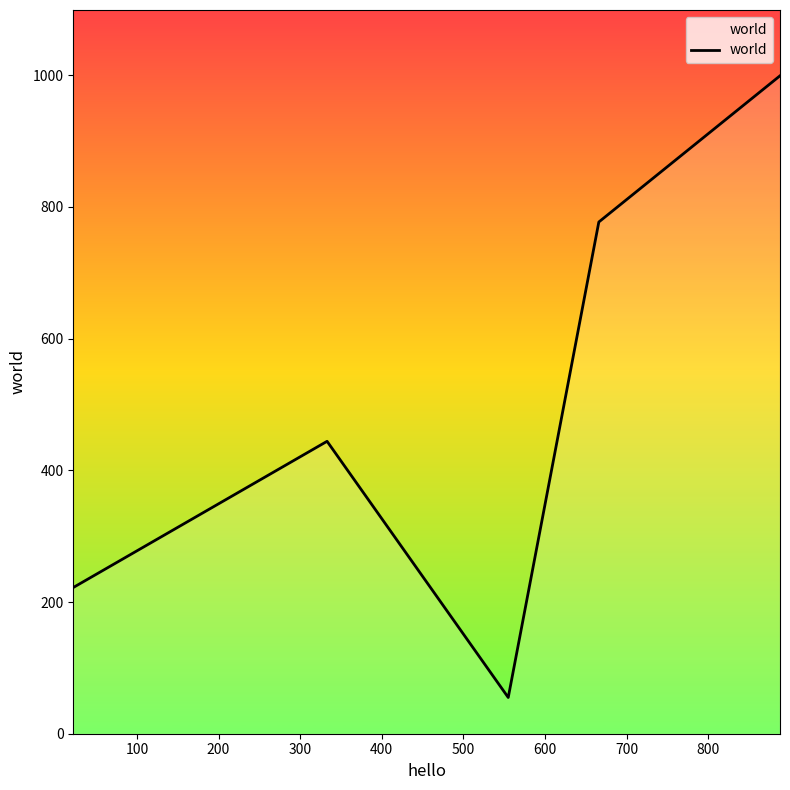

What is the maximum value shown in the chart?

999